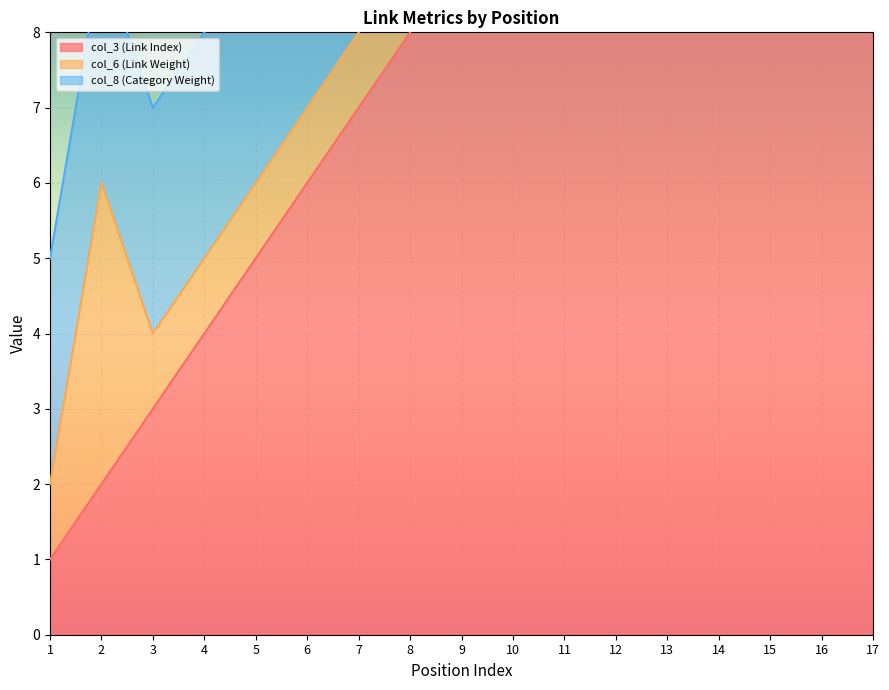

How many times do col_3 (Link Index) and col_6 (Link Weight) cross each other?

1